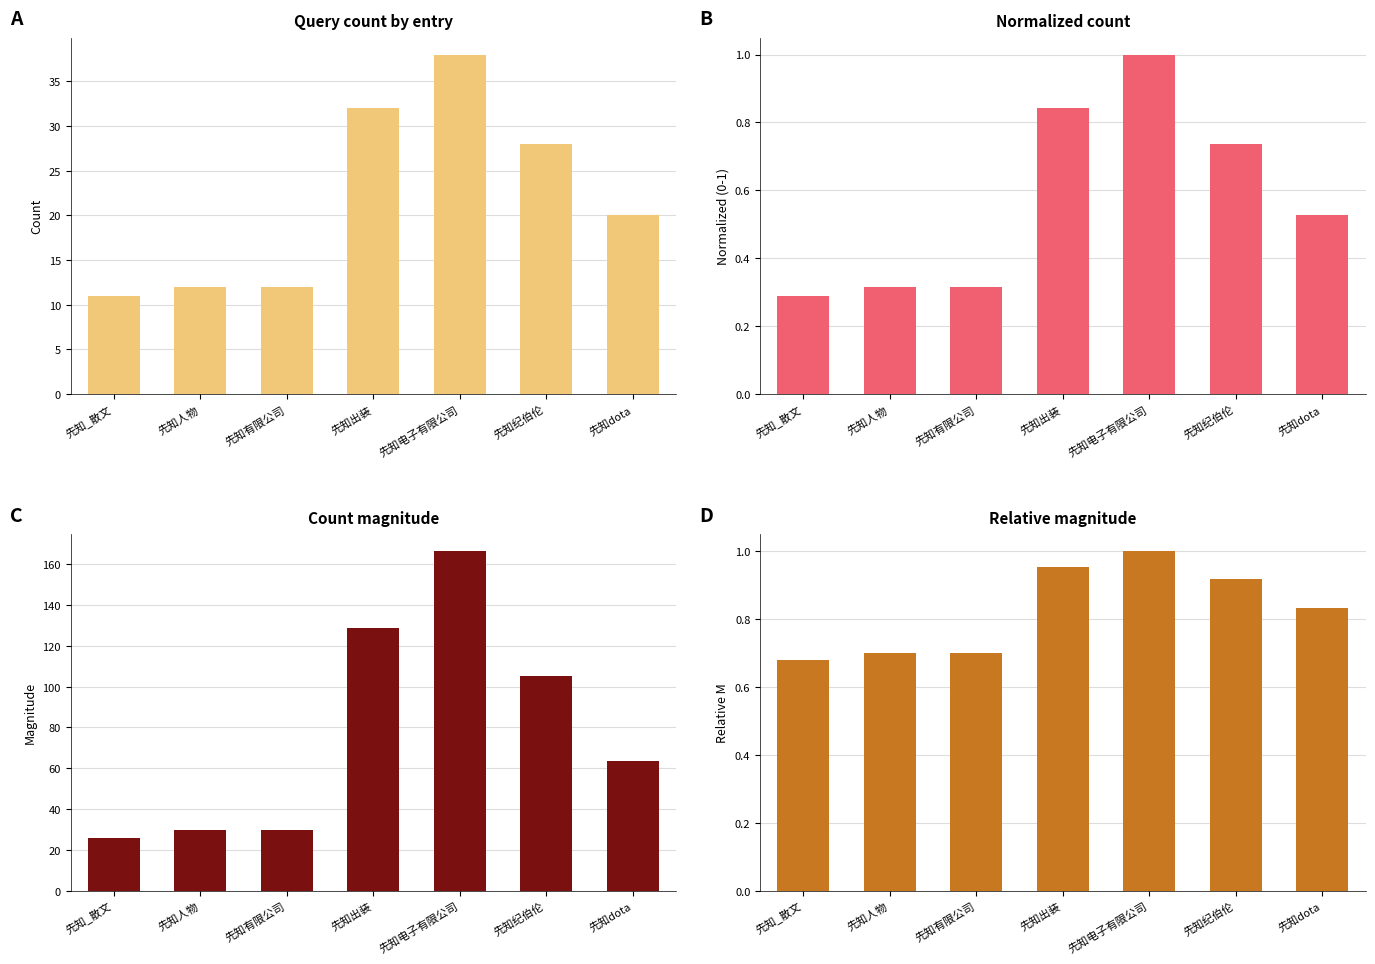

Is the value of Normalized count at 先知人物 greater than the value of Relative magnitude at 先知出装?

No